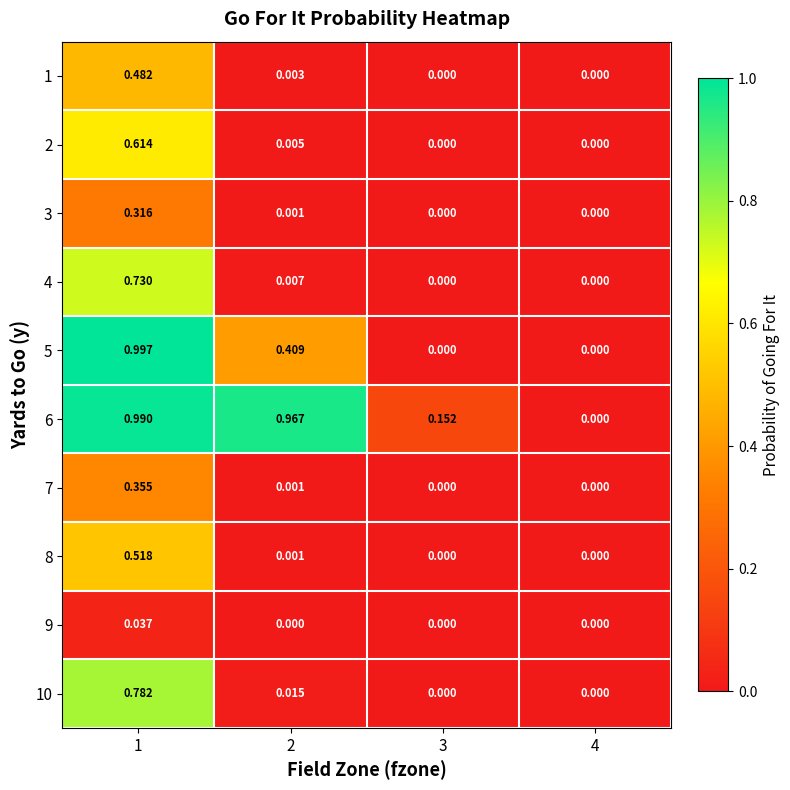

Is the value of 9 at 3 greater than the value of 1 at 2?

No